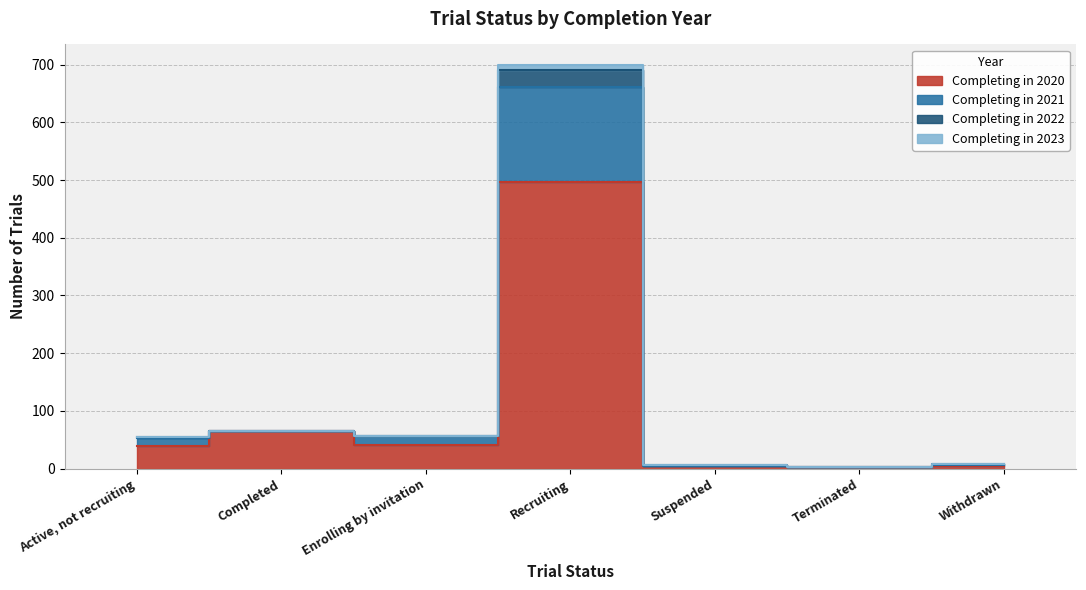

What is the smallest value displayed?

2